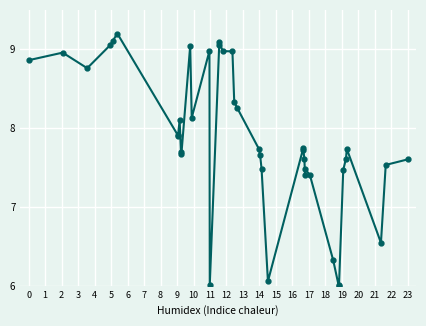

What is the sum of all values?

315.2